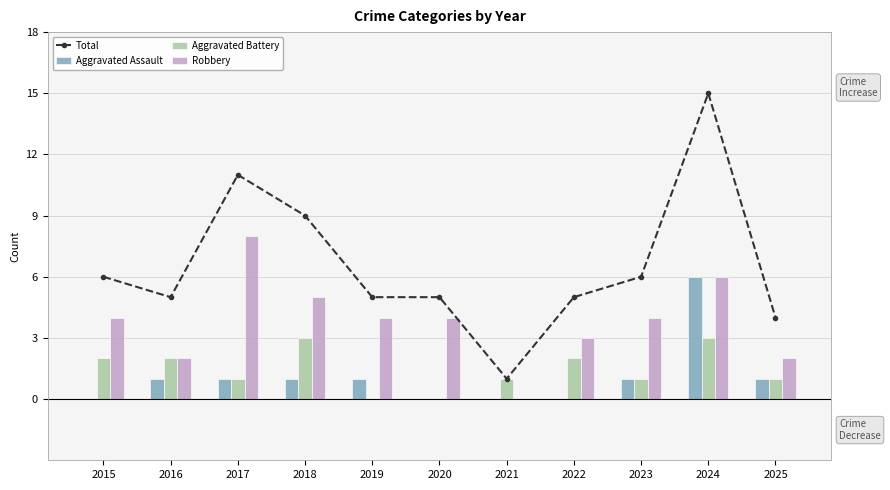

Which series has the largest range (max minus min)?

Total